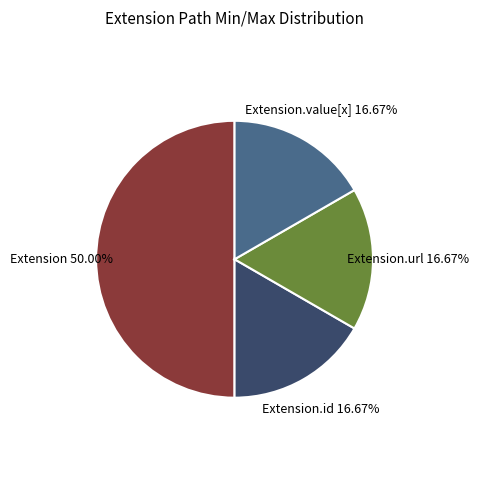

Count the number of slices in the pie.

4